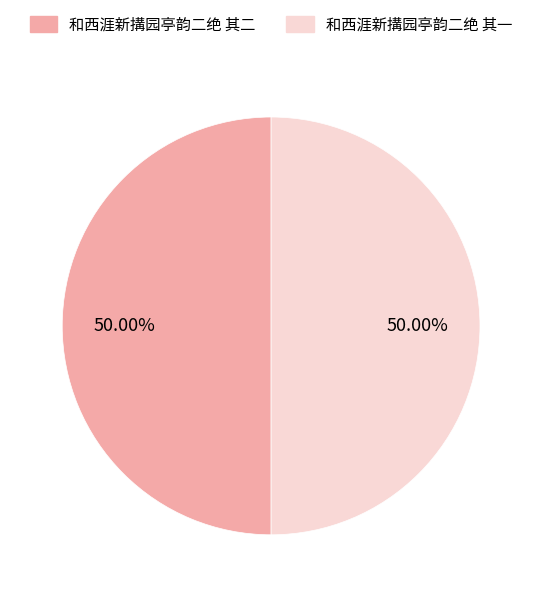

What is the ratio of the value at 和西涯新搆园亭韵二绝 其一 to the value at 和西涯新搆园亭韵二绝 其二?

1.0